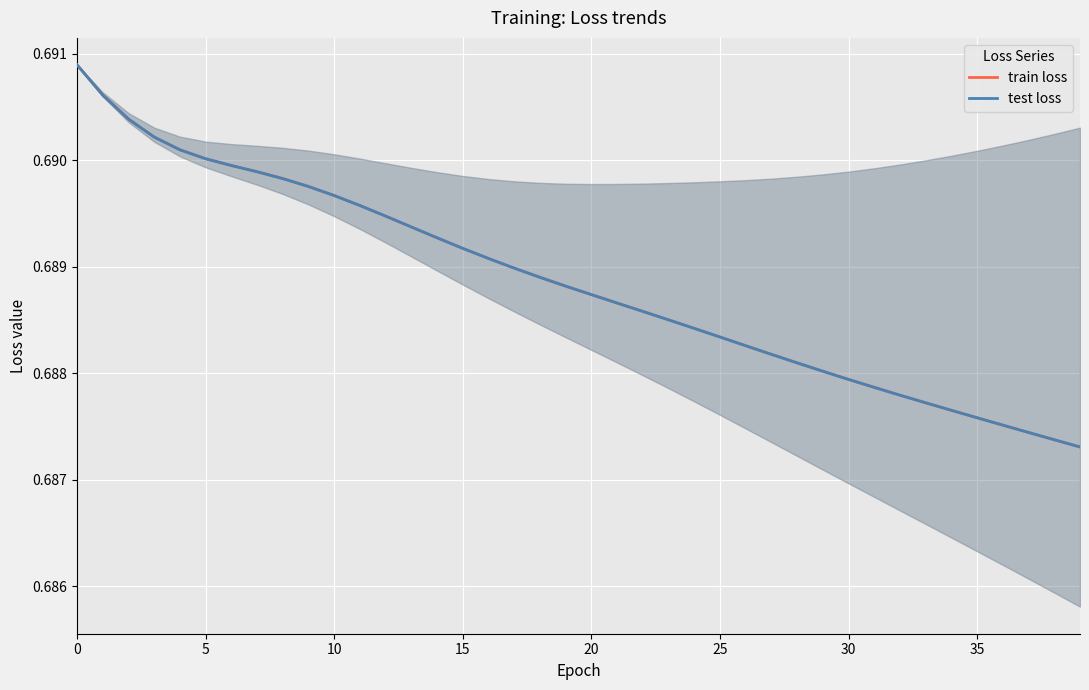

Does the chart have visible grid lines?

Yes